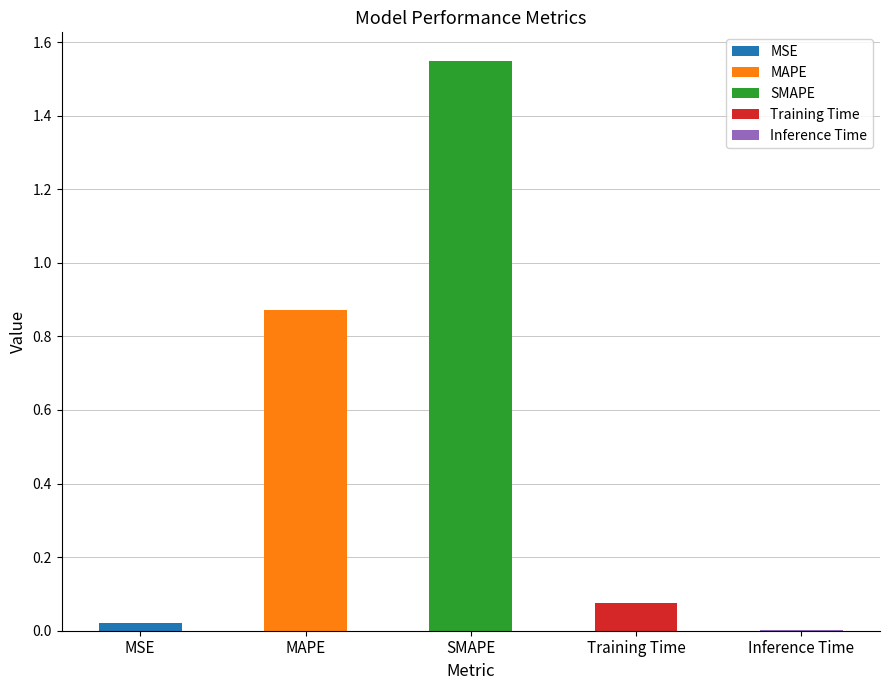

List the labels in order of value, largest first.

SMAPE, MAPE, Training Time, MSE, Inference Time